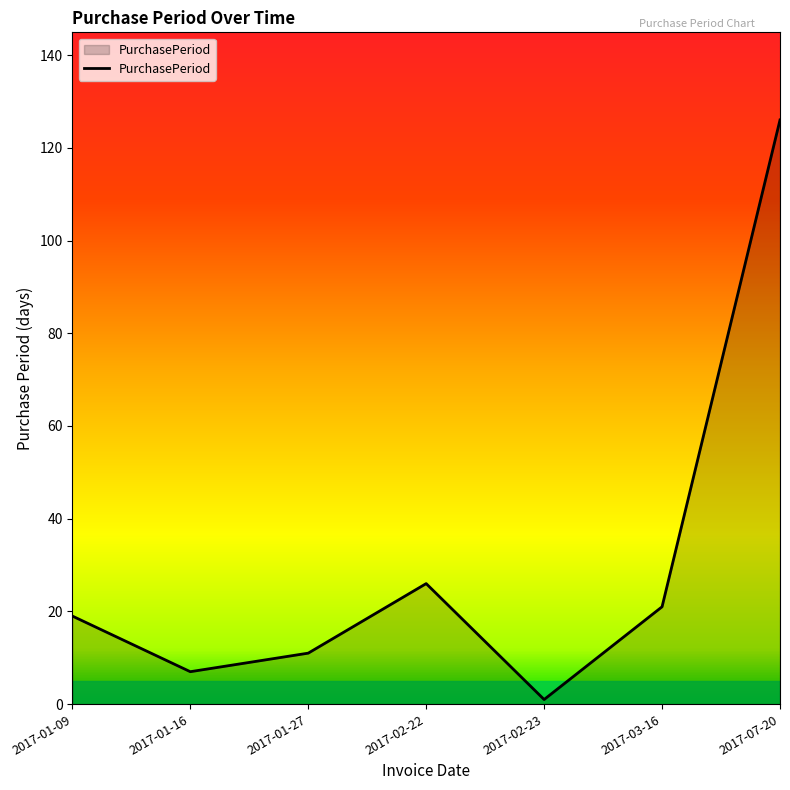

Which category has the highest value across all series?

2017-07-20